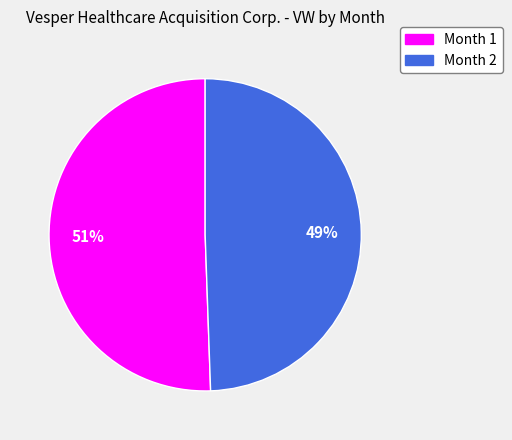

Is it true that Month 1 is 64% of the pie?

False